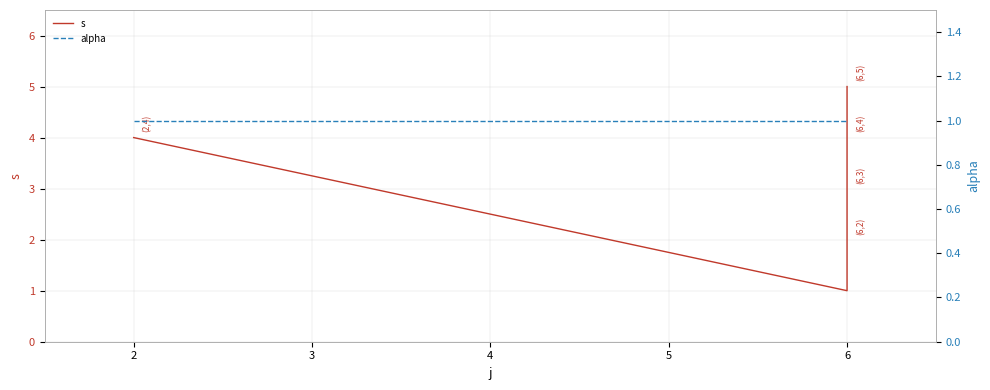

Count the number of categories in the chart.

6